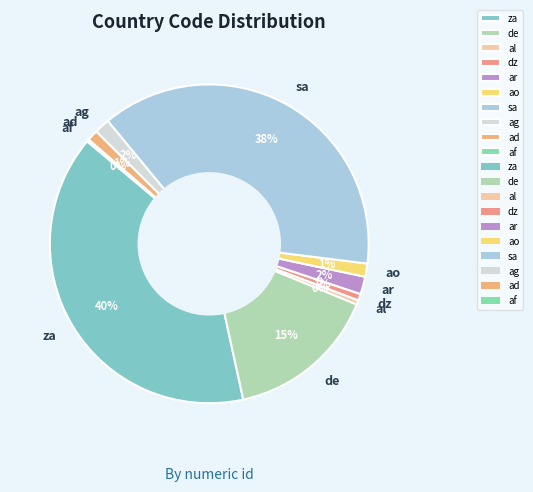

To the nearest percent, what is the difference between the al and ao slice percentages?

1%